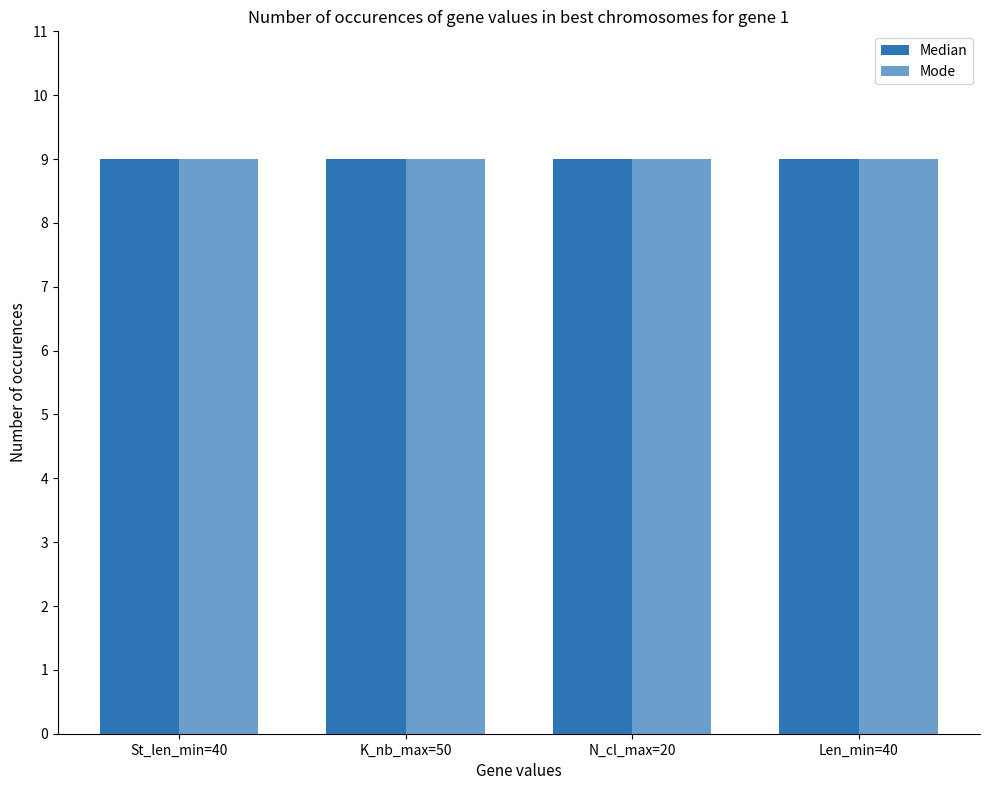

Rank the series at Median from lowest to highest value.

N_cl_max, St_len_min, Len_min, K_nb_max